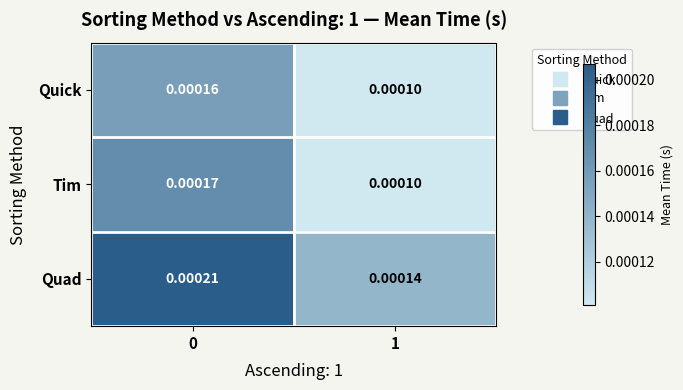

Is the value of Quick at 0 greater than the value of Tim at 0?

No